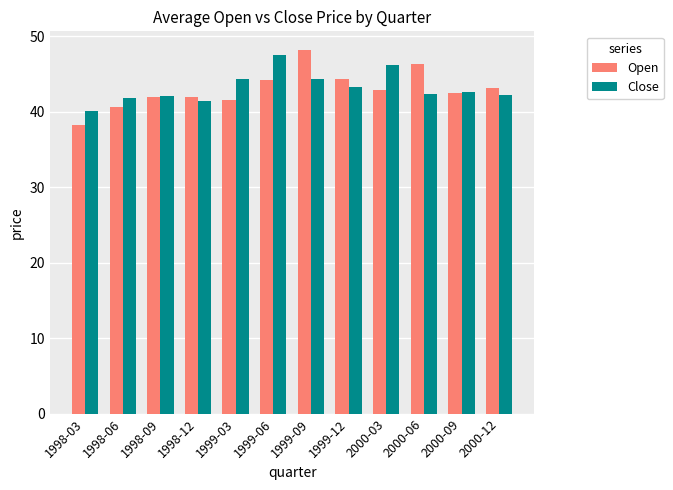

What is the label of the 4th bar from the left?

1998-12